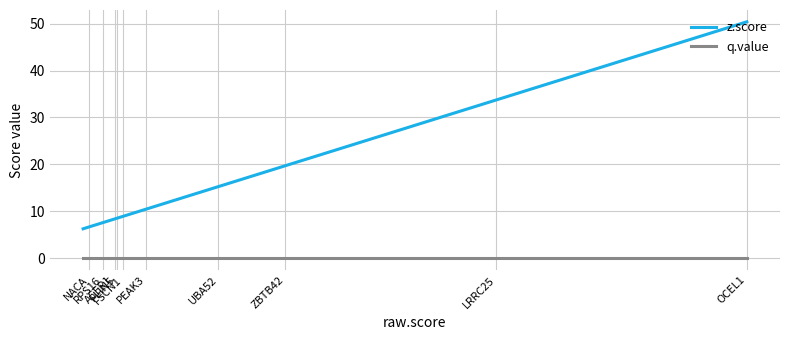

List the series in order of their peak value, lowest first.

q.value, z.score